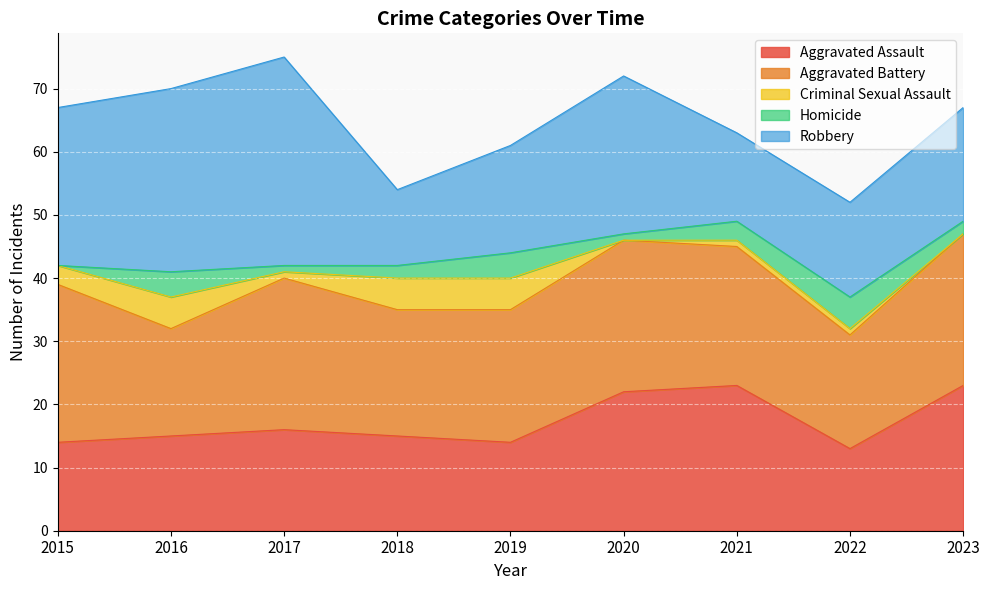

What is the value of the Robbery point at the 7th from the left?

14